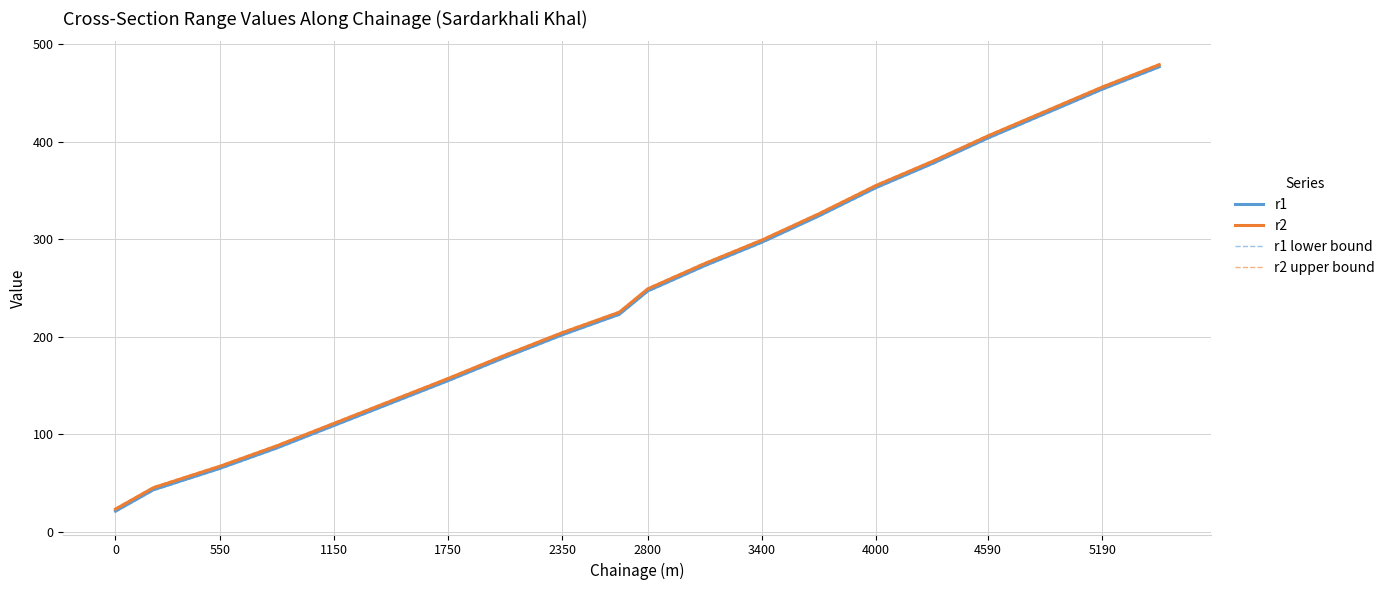

What is the difference between the maximum and second lowest values in the r2 series?

434